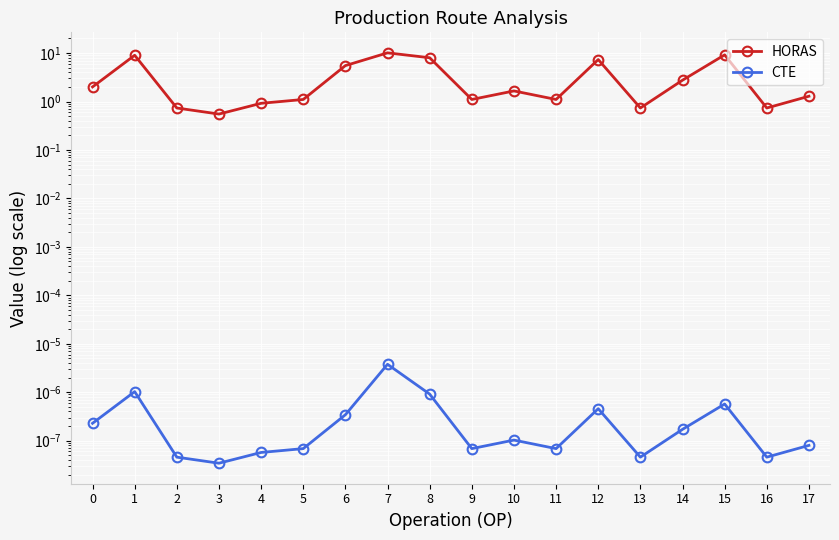

At which category does CTE reach its first local valley?

3